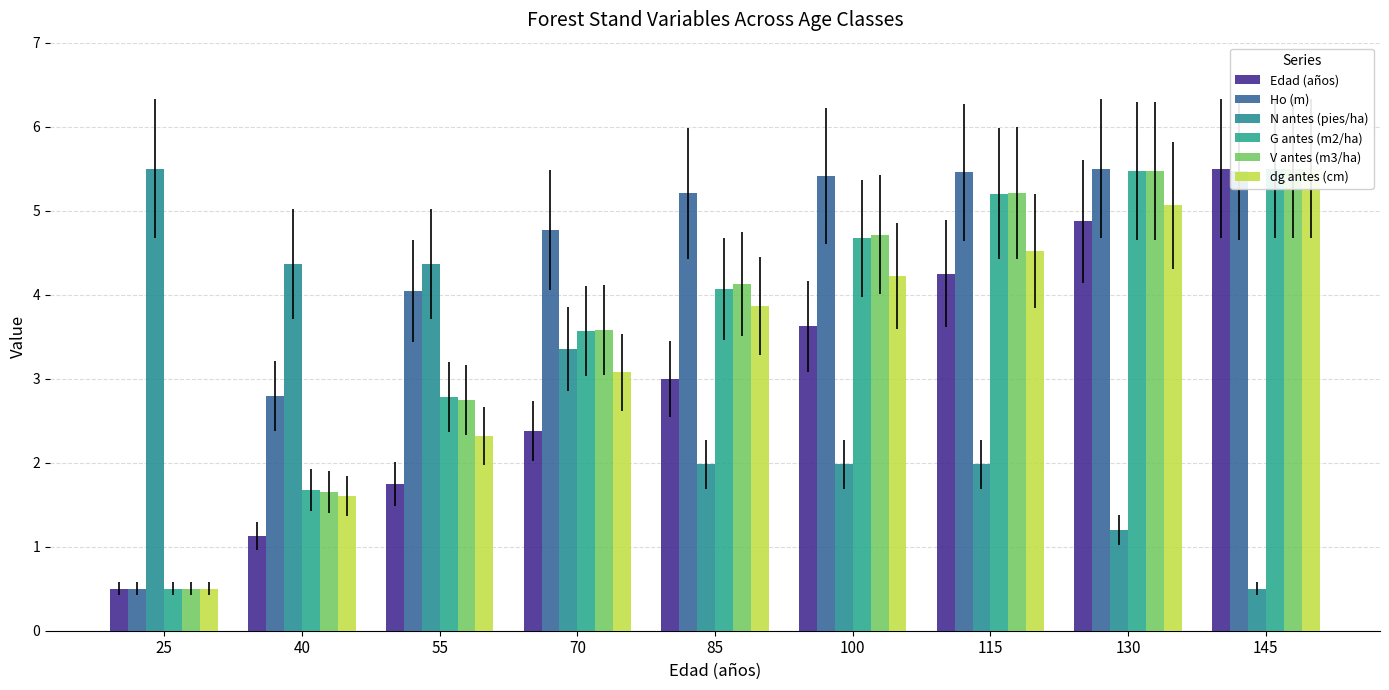

What is the value of the Edad (años) bar at the 7th from the left?

4.2